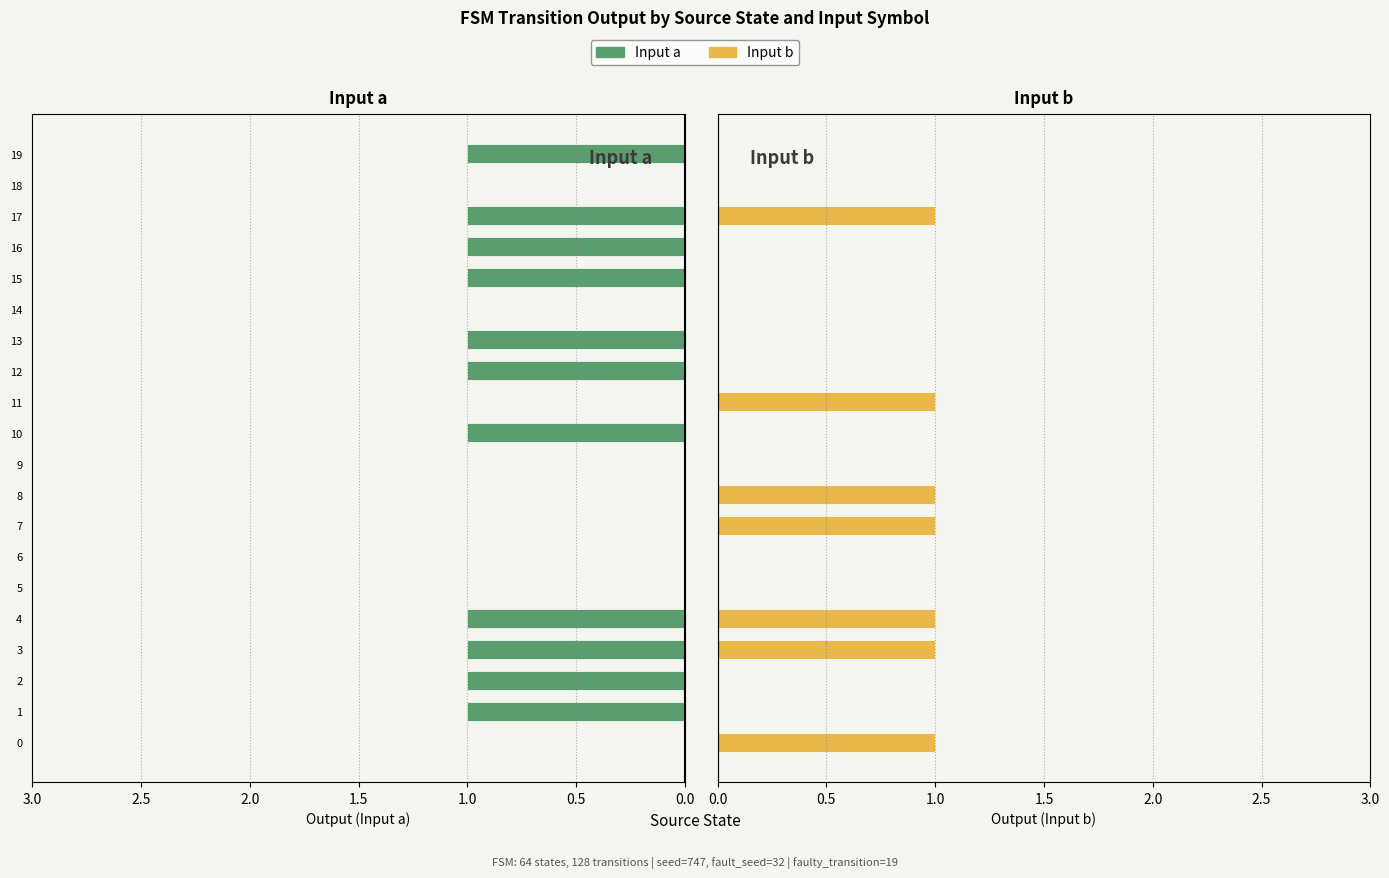

At how many categories does at least one series exceed 0?

15